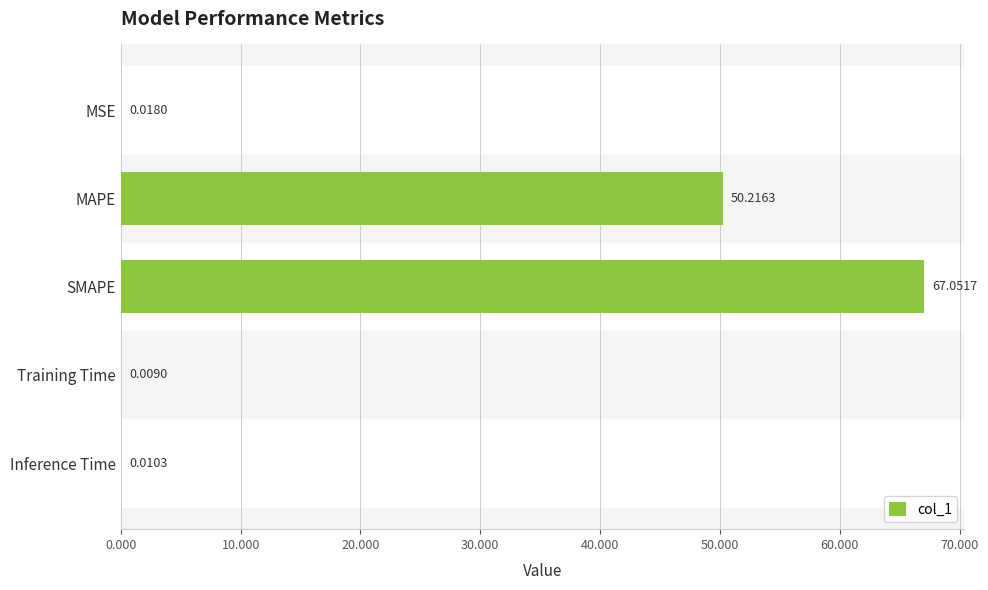

Between Inference Time and MAPE, which is larger?

MAPE